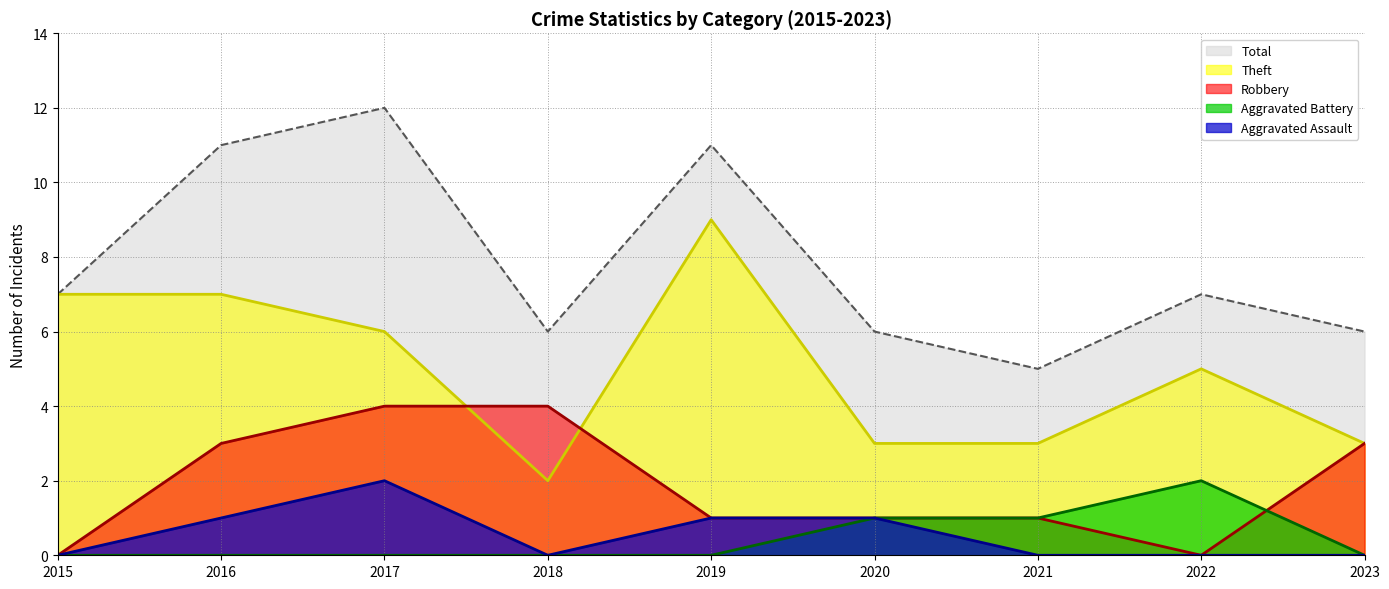

Between which two adjacent categories do Theft and Robbery first intersect?

2017 and 2018